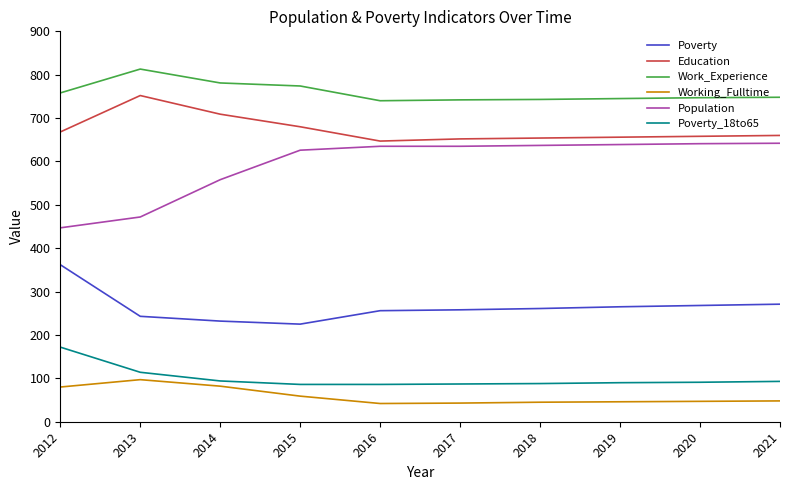

True or false: Work_Experience has a value of 1261 at 2021.

False